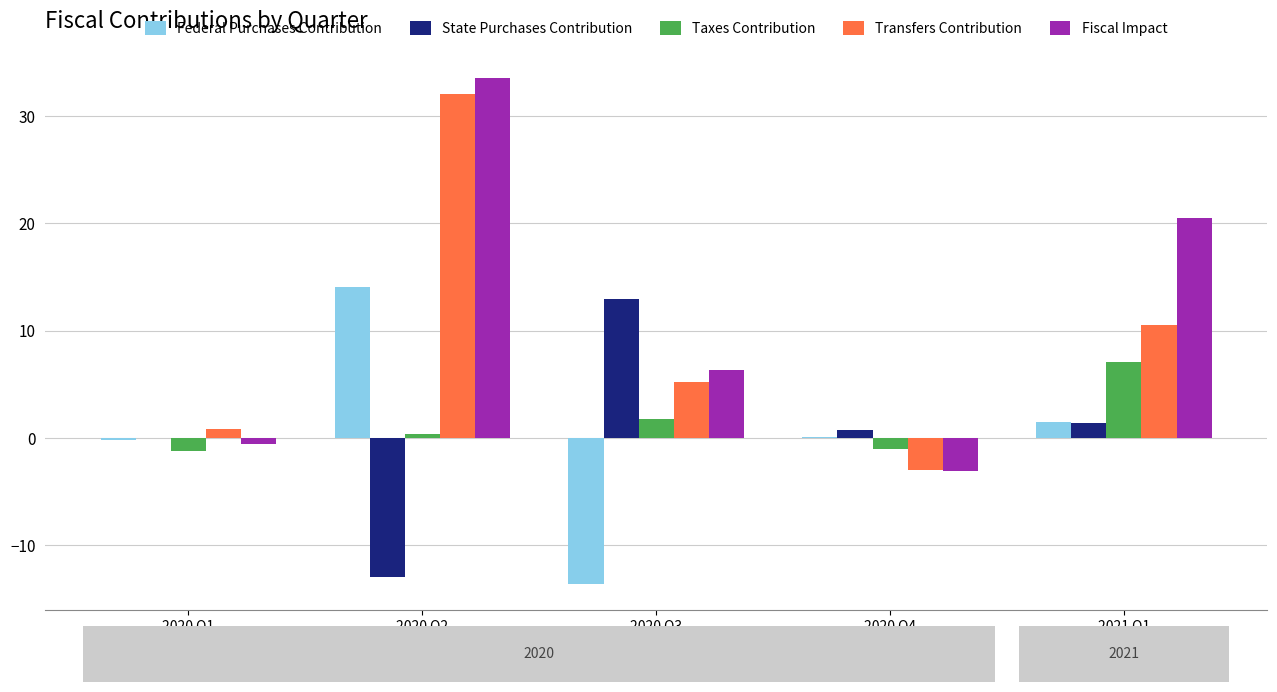

What is the sum of all Taxes Contribution values?

6.9